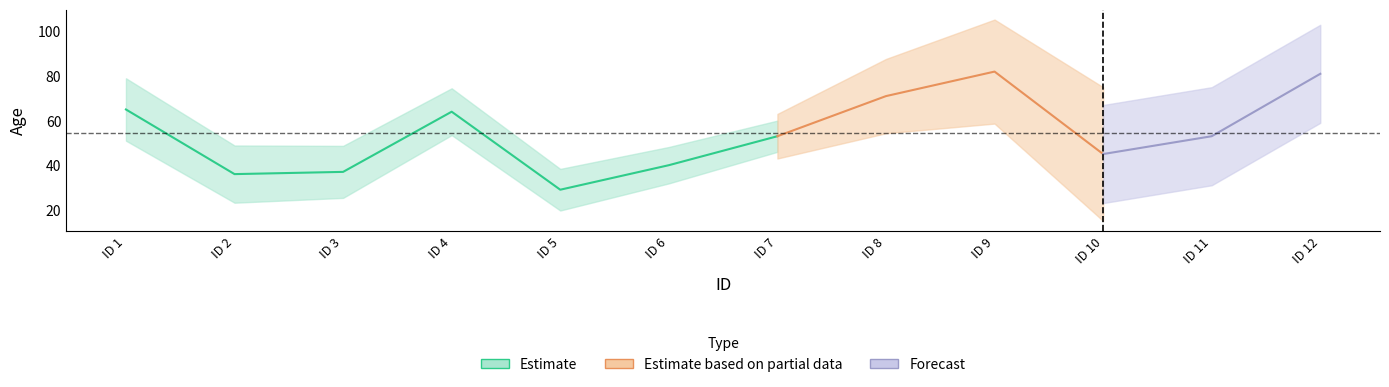

True or false: the data has more than 1 interior local peaks.

True